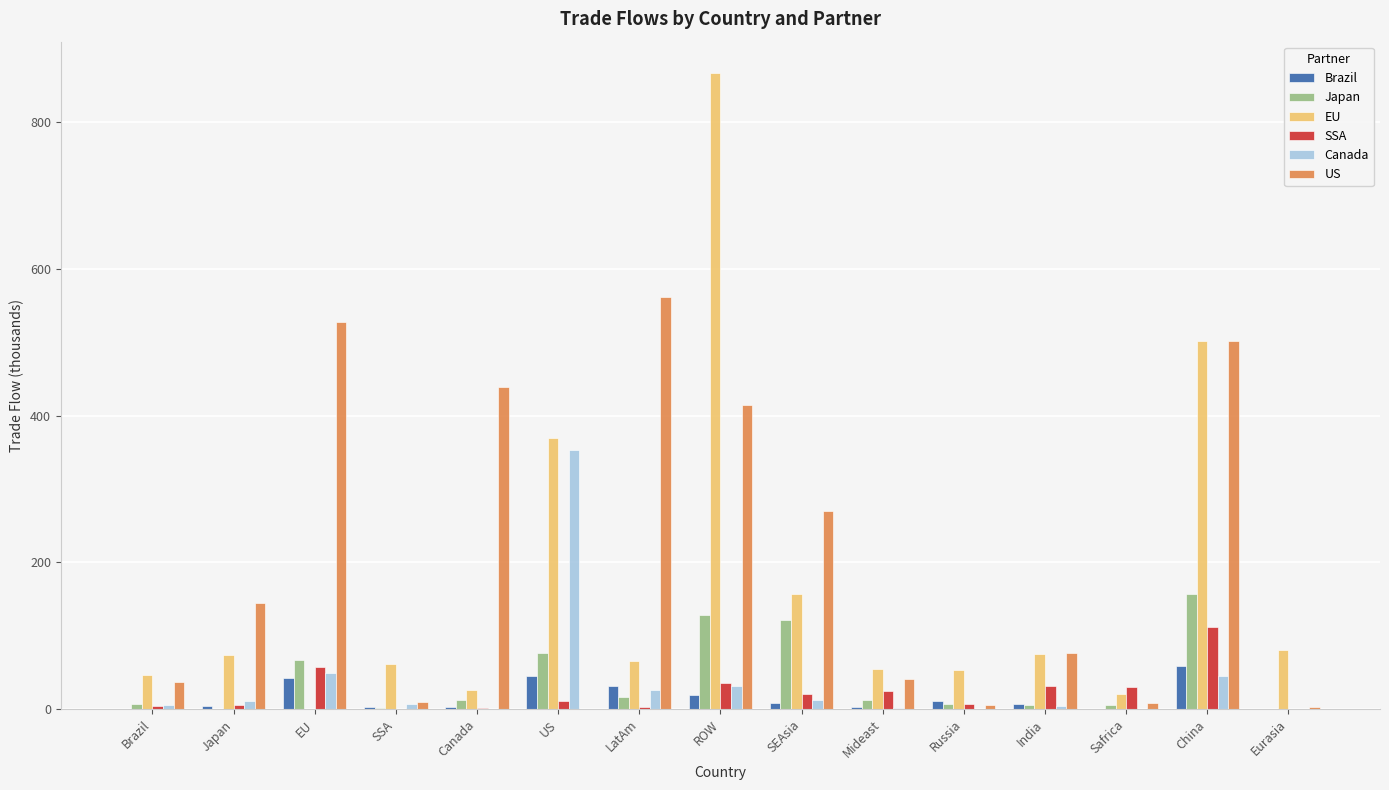

What is the greatest value displayed?

866.7